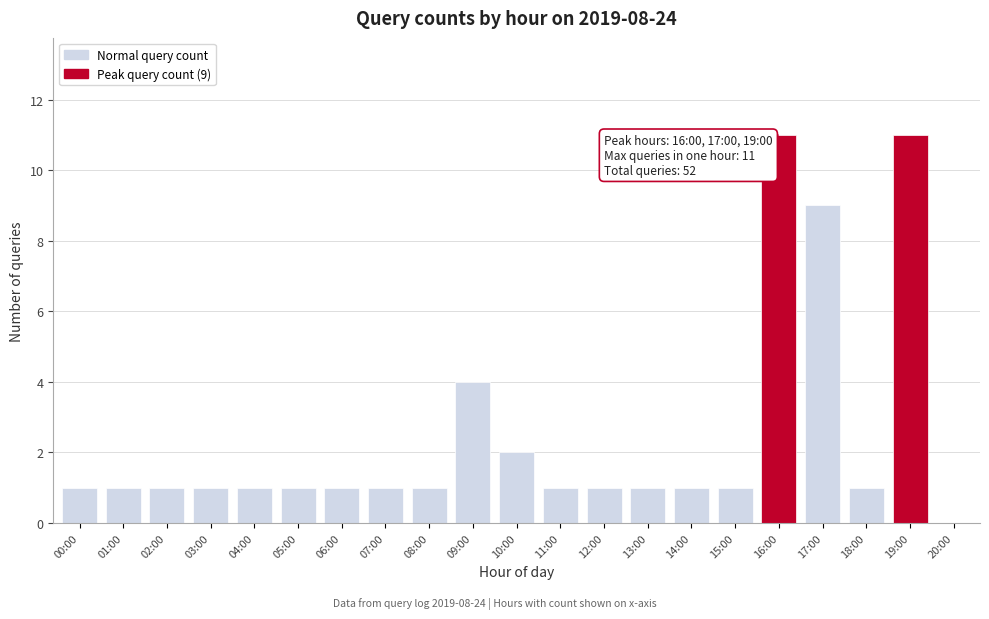

Reading left to right, transcribe all the data shown in this chart.

00:00=1	01:00=1	02:00=1	03:00=1	04:00=1	05:00=1	06:00=1	07:00=1	08:00=1	09:00=4	10:00=2	11:00=1	12:00=1	13:00=1	14:00=1	15:00=1	16:00=11	17:00=9	18:00=1	19:00=11	20:00=0